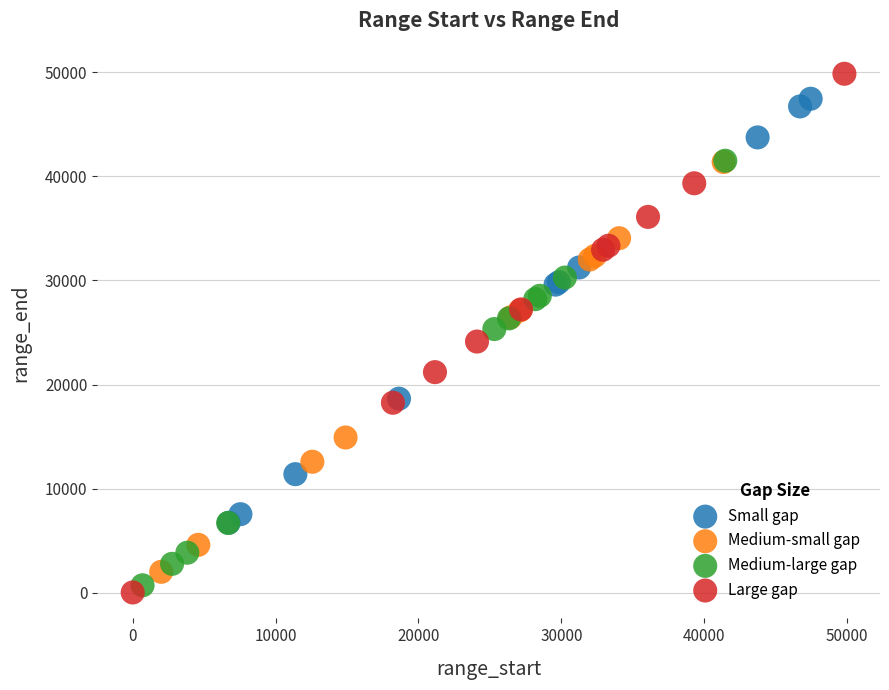

Which series has the widest spread of Y values?

Large gap